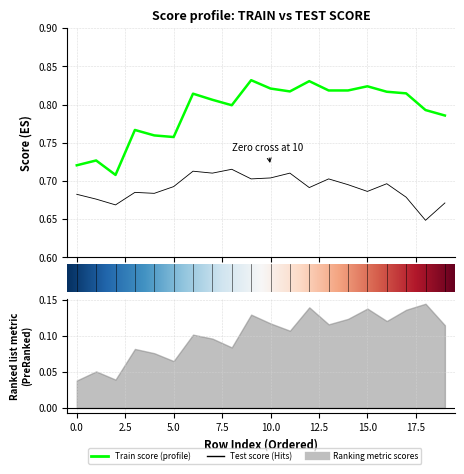

True or false: train_score has a value of 0.8 at 15.

True